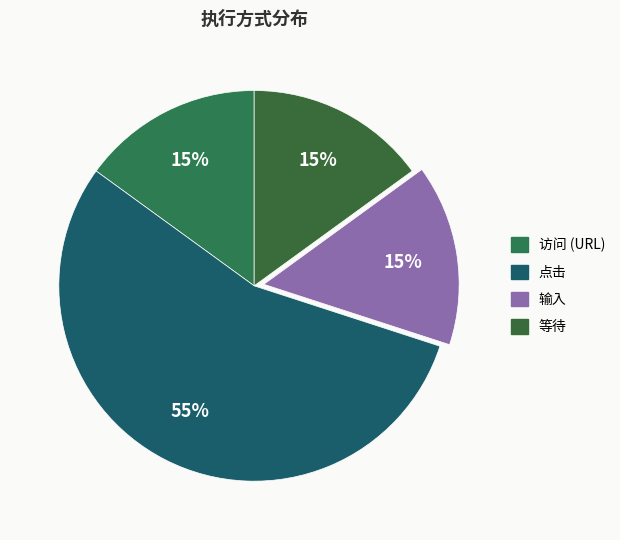

Rank the categories by value from lowest to highest.

访问, 输入, 等待, 点击